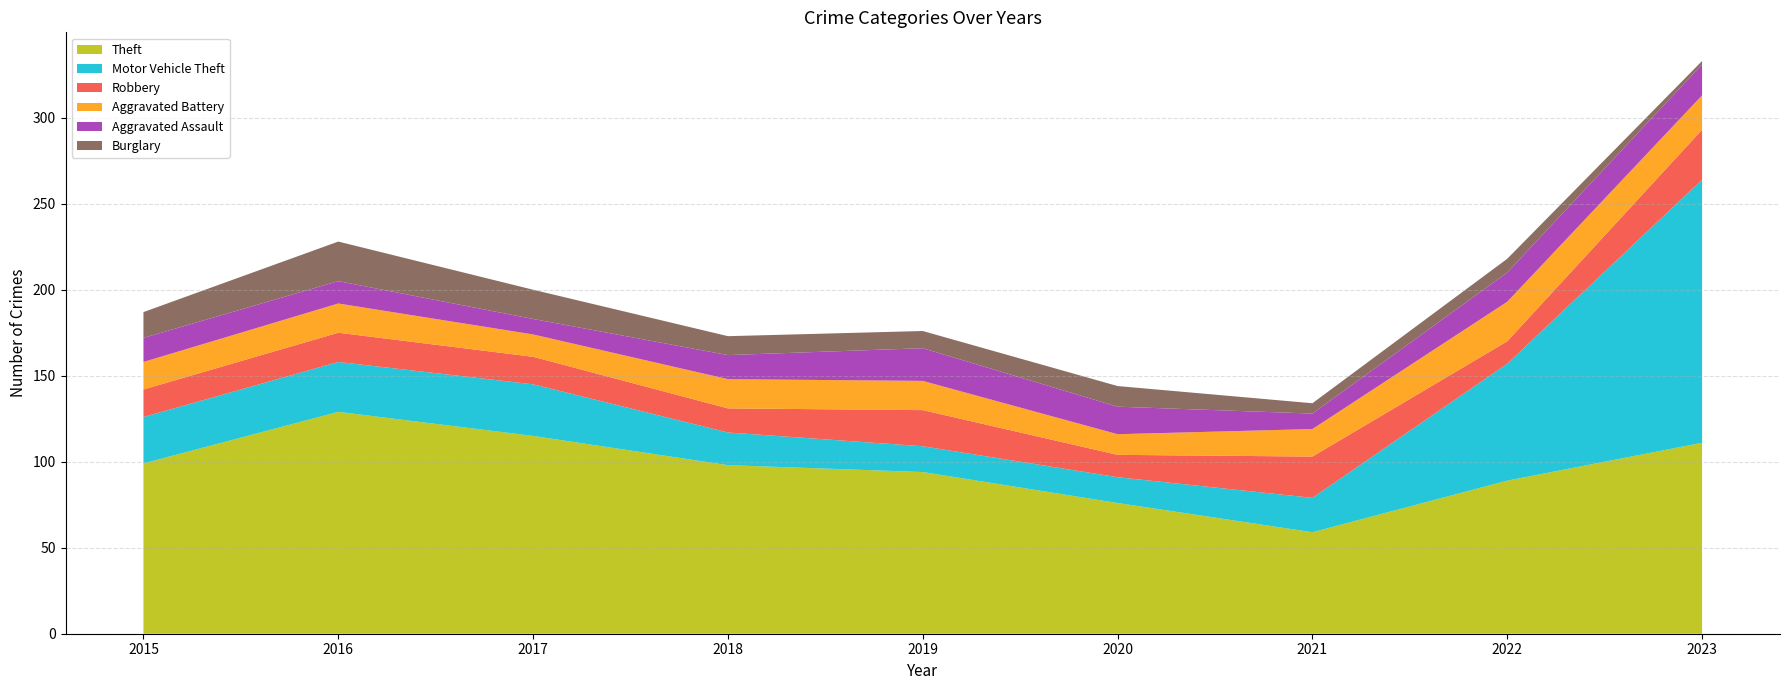

Reading right to left, what are all the values shown in this chart?

Theft: 2023=111	2022=89	2021=59	2020=76	2019=94	2018=98	2017=115	2016=129	2015=99
Motor Vehicle Theft: 2023=153	2022=68	2021=20	2020=15	2019=15	2018=19	2017=30	2016=29	2015=27
Robbery: 2023=29	2022=13	2021=24	2020=13	2019=21	2018=14	2017=16	2016=17	2015=16
Aggravated Battery: 2023=20	2022=23	2021=16	2020=12	2019=17	2018=17	2017=13	2016=17	2015=16
Aggravated Assault: 2023=18	2022=17	2021=9	2020=16	2019=19	2018=14	2017=9	2016=13	2015=14
Burglary: 2023=2	2022=8	2021=6	2020=12	2019=10	2018=11	2017=17	2016=23	2015=15